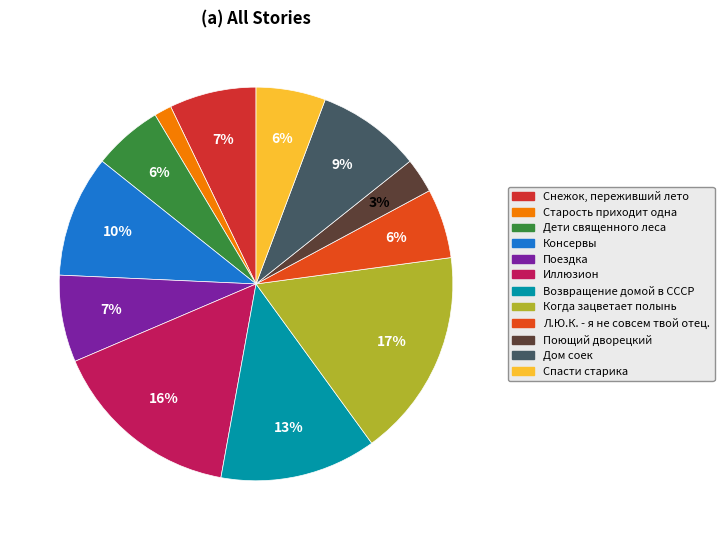

What percentage is the Л.Ю.К. - я не совсем твой отец. slice, to the nearest percent?

6%